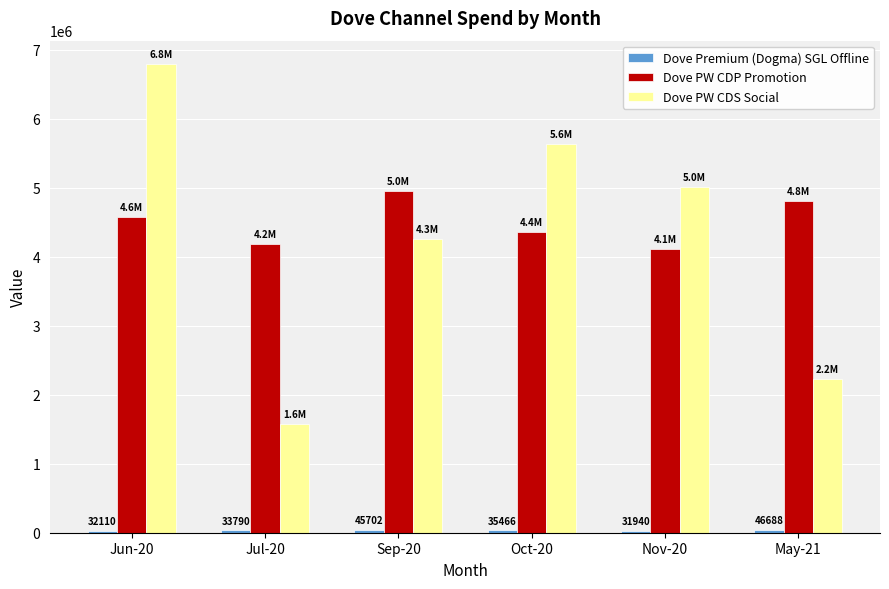

True or false: Dove PW CDS Social has a value of 4264551.7 at Sep-20.

True